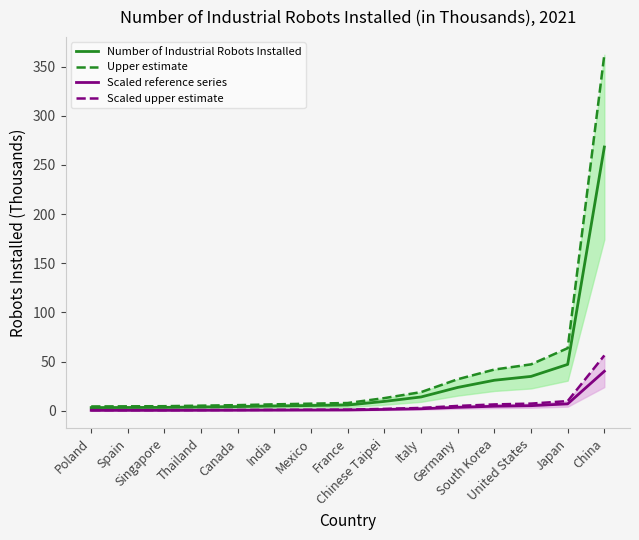

What is the smallest value displayed?

0.5